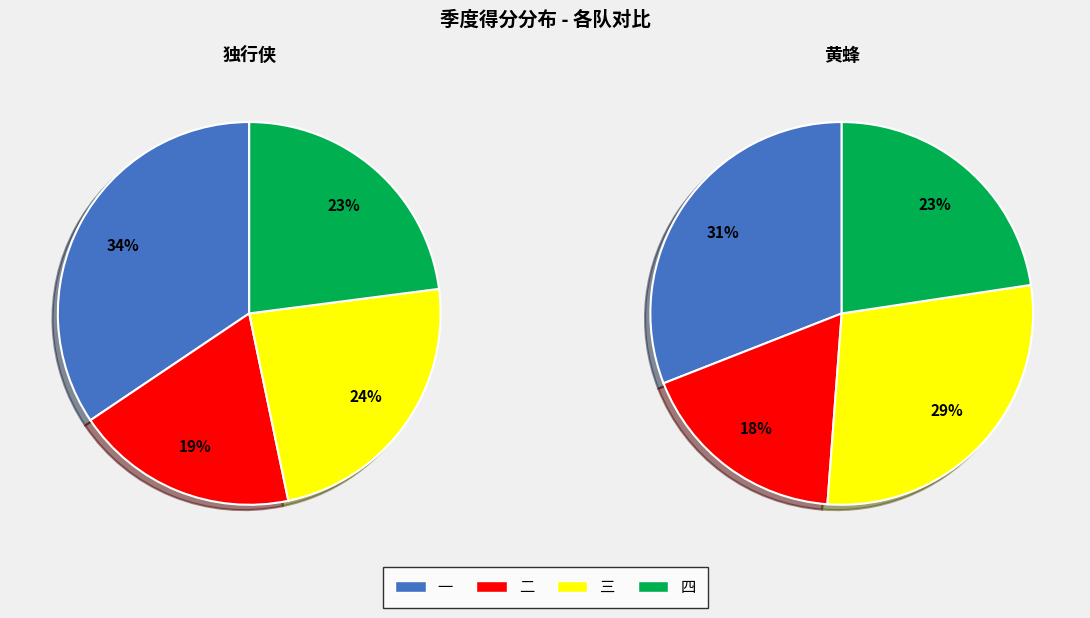

How many segments does this pie chart have?

4